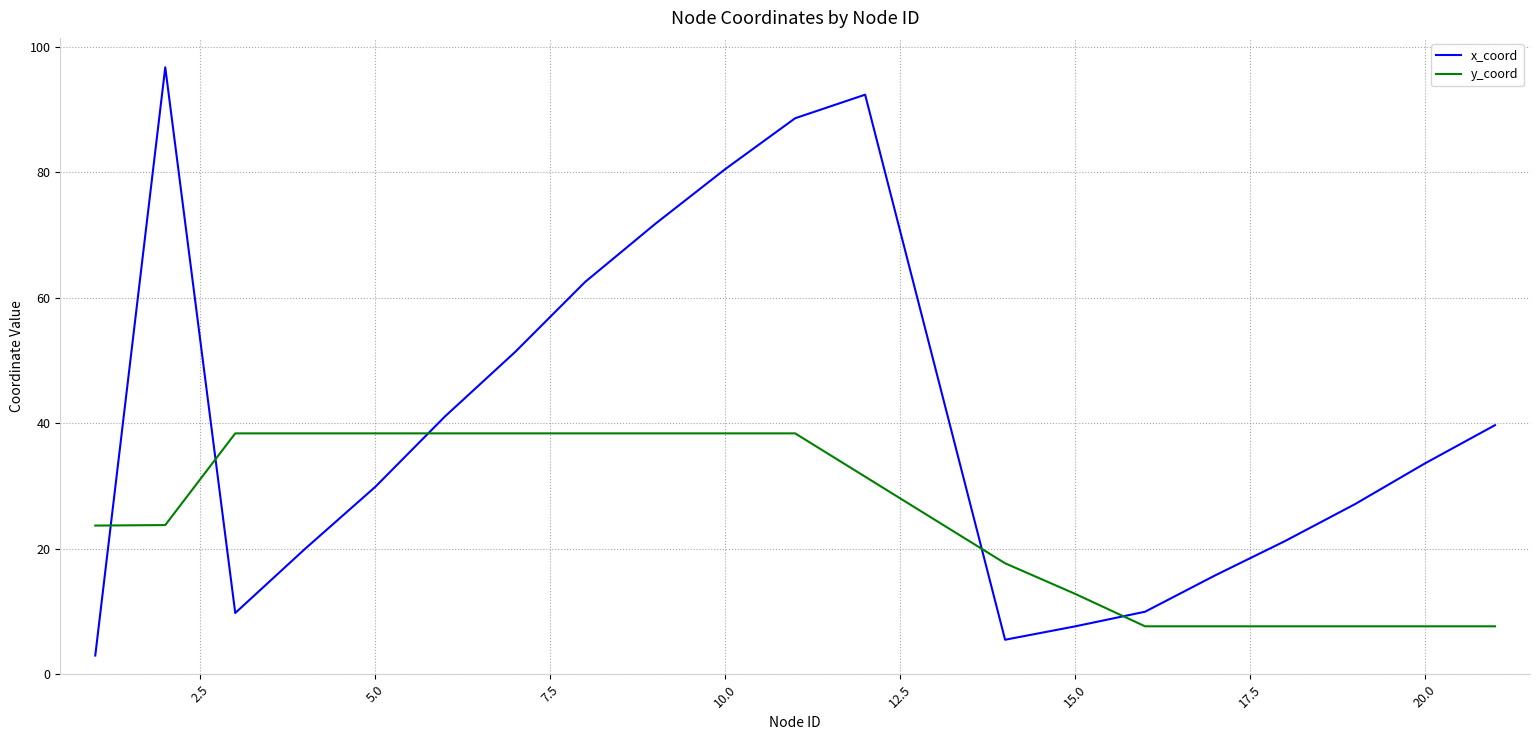

Which series has the largest range (max minus min)?

x_coord